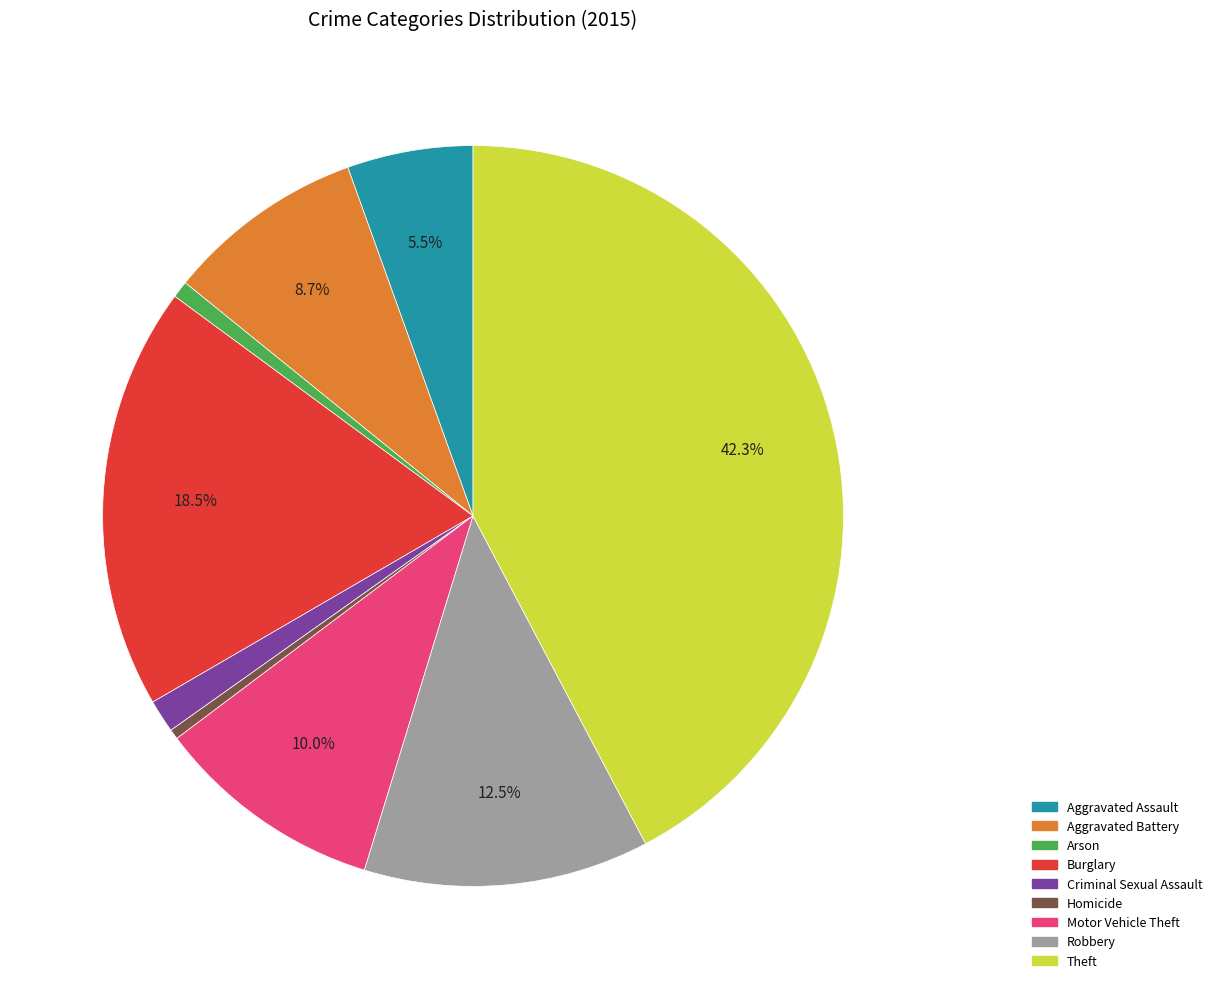

To the nearest percent, what is the average slice percentage?

11%